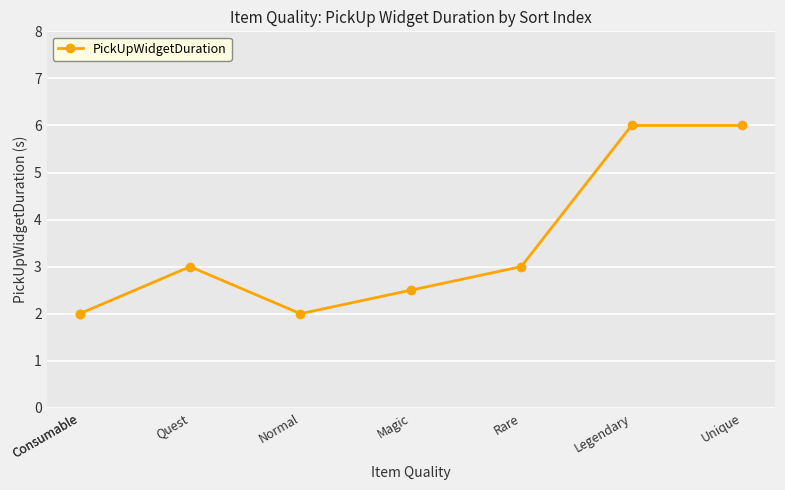

What is the label of the 2nd point from the right?

Legendary